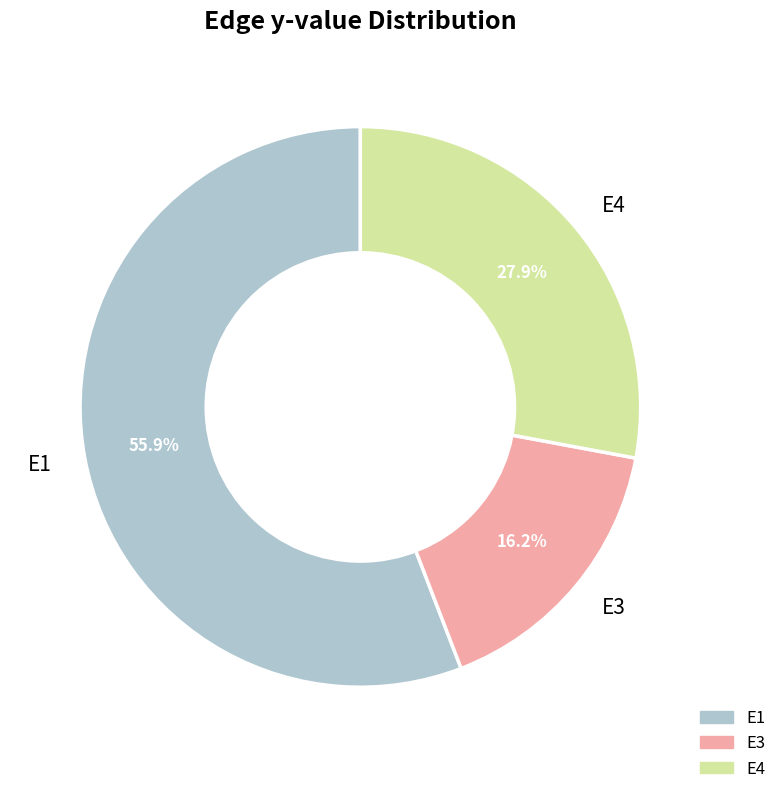

Which category has the biggest portion of the pie?

E1